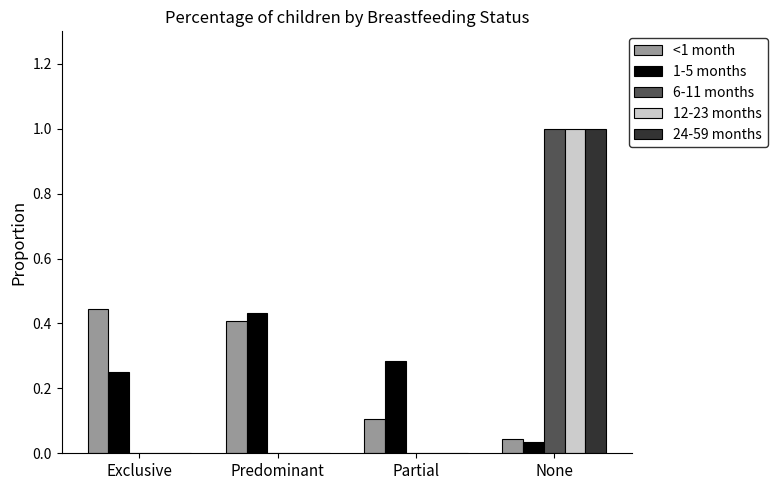

How many data points does each series have?

4